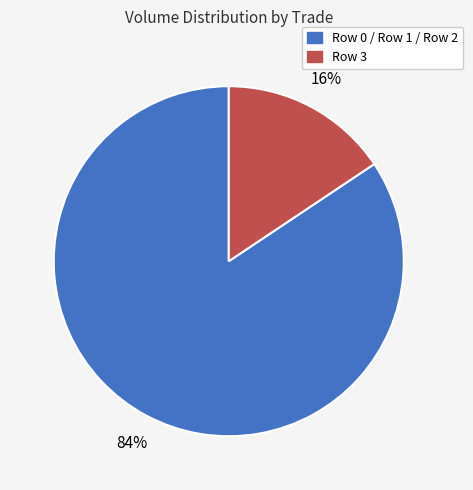

Is there any slice that represents more than half of the pie?

Yes